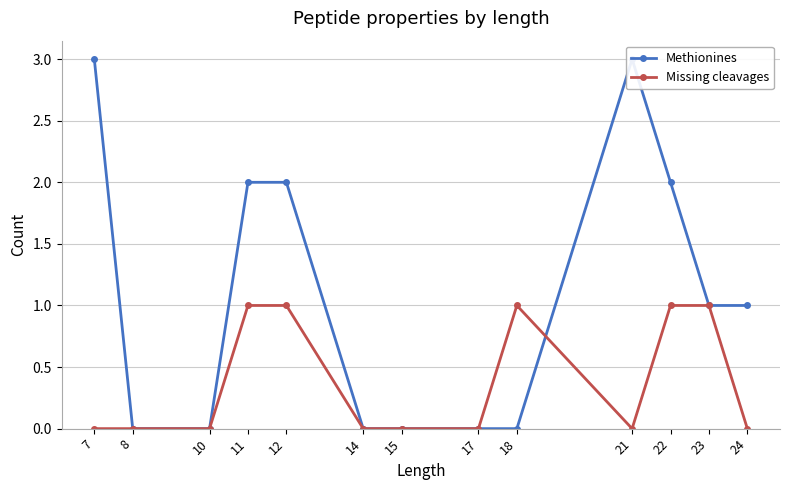

Which series has the largest range (max minus min)?

Methionines